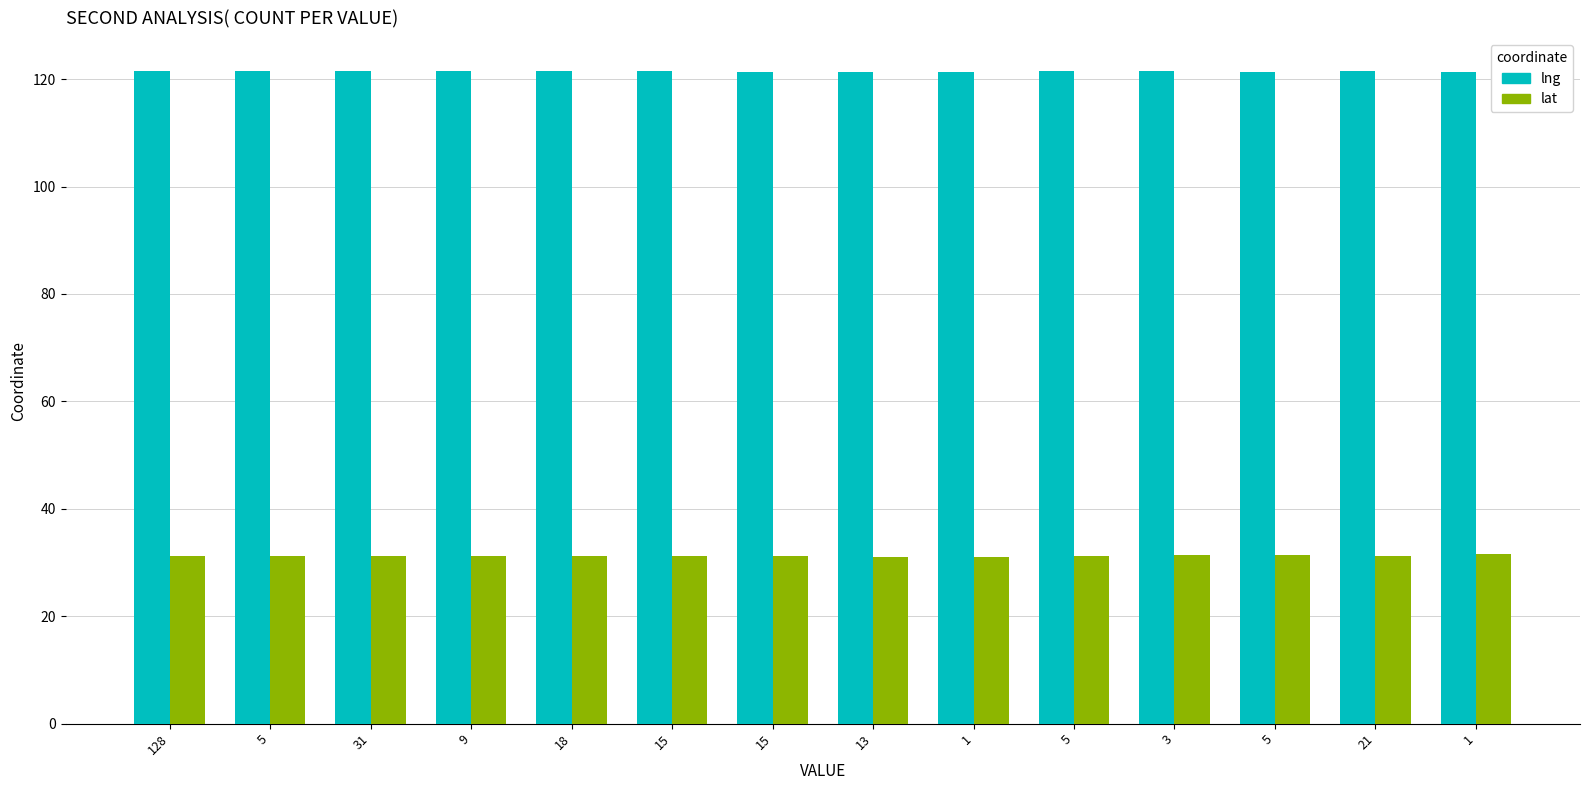

What is the difference between the maximum and minimum values in the lat series?

0.6